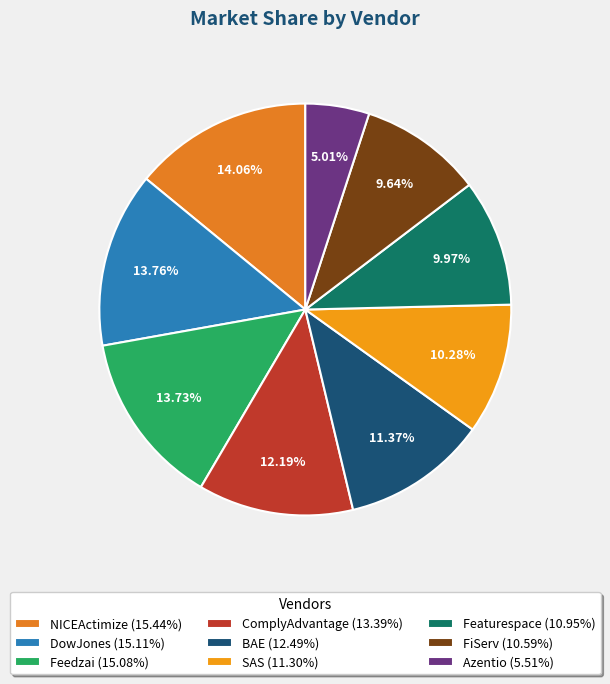

Is the sum of Azentio and DowJones greater than half?

No